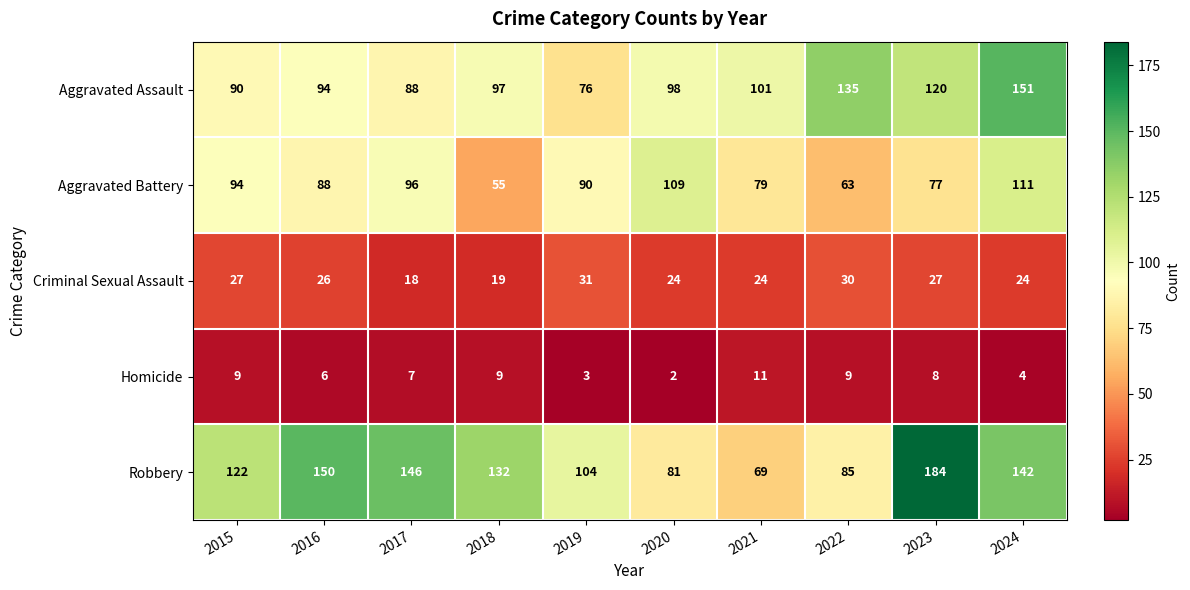

How many series are shown in this chart?

5